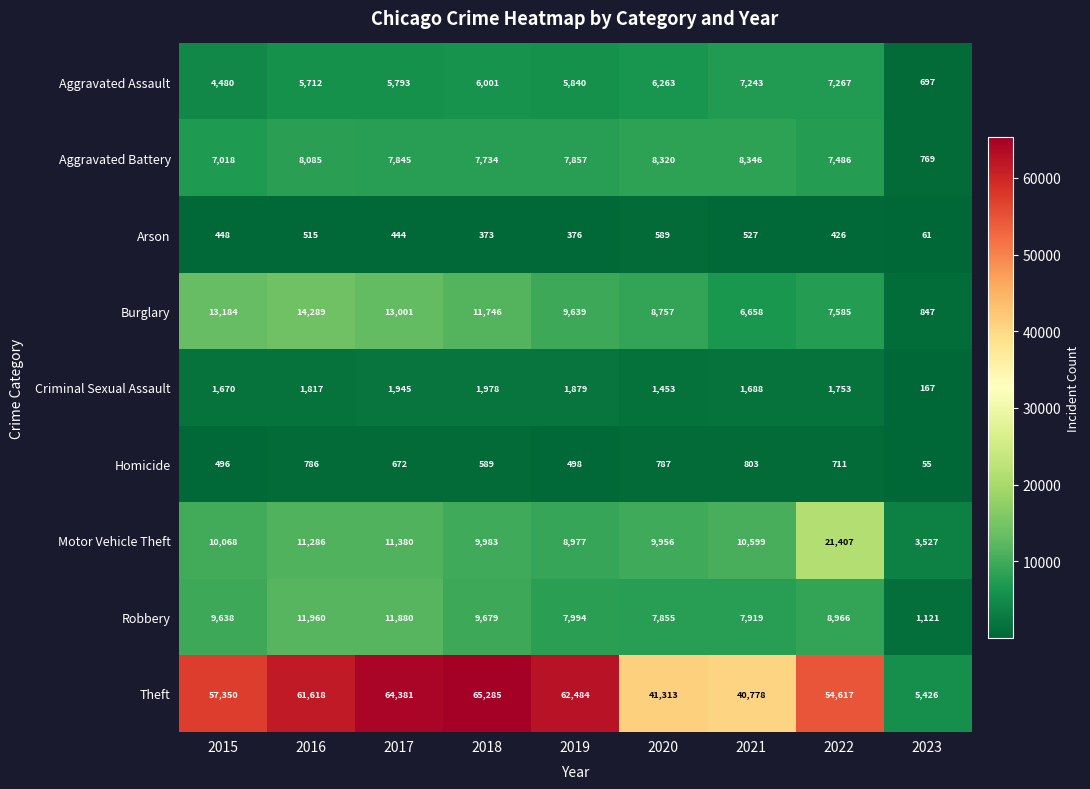

At which category does the chart reach its peak across all series?

2018